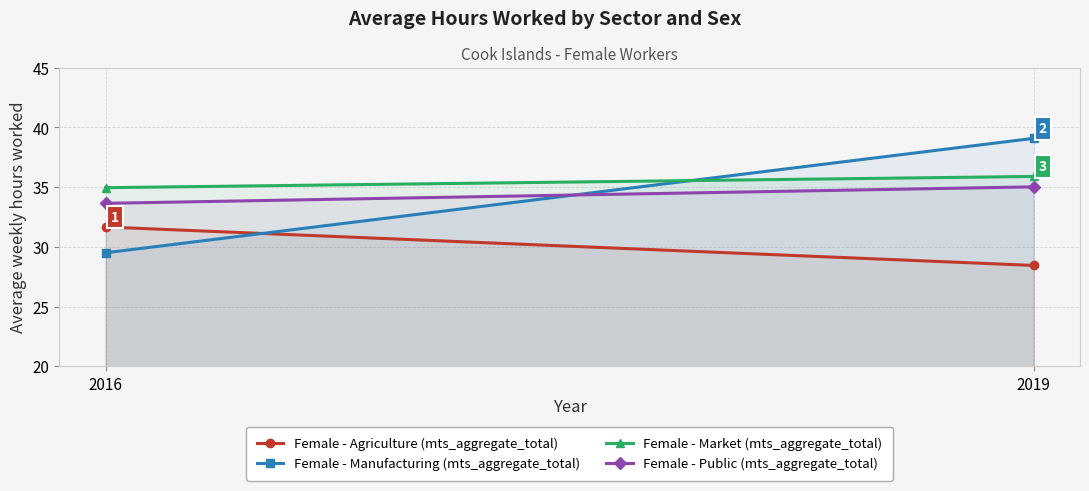

Is it true that Female - Agriculture (mts_aggregate_total) equals 28.4 at 2019?

True